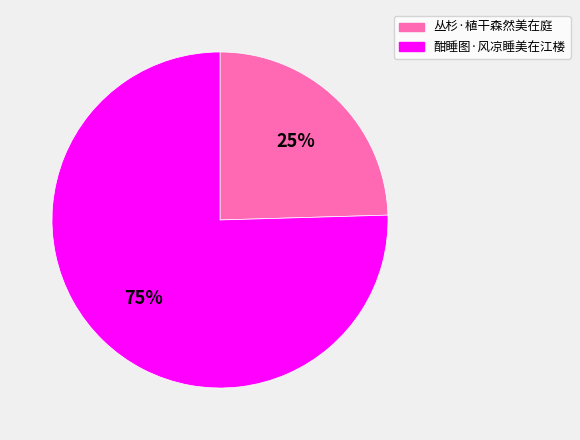

Do 丛杉·植干森然美在庭 and 酣睡图·风凉睡美在江楼 together represent more than half of the pie?

Yes